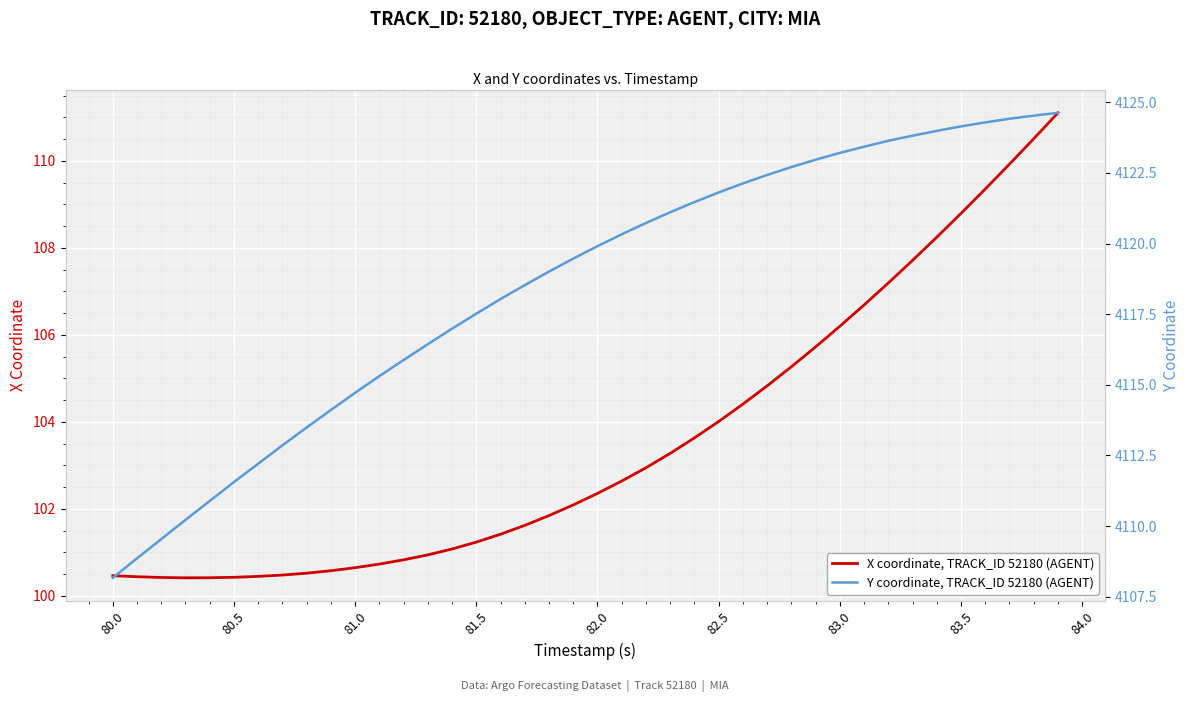

True or false: X coordinate, TRACK_ID 52180 (AGENT) has more than 1 interior local peaks.

False